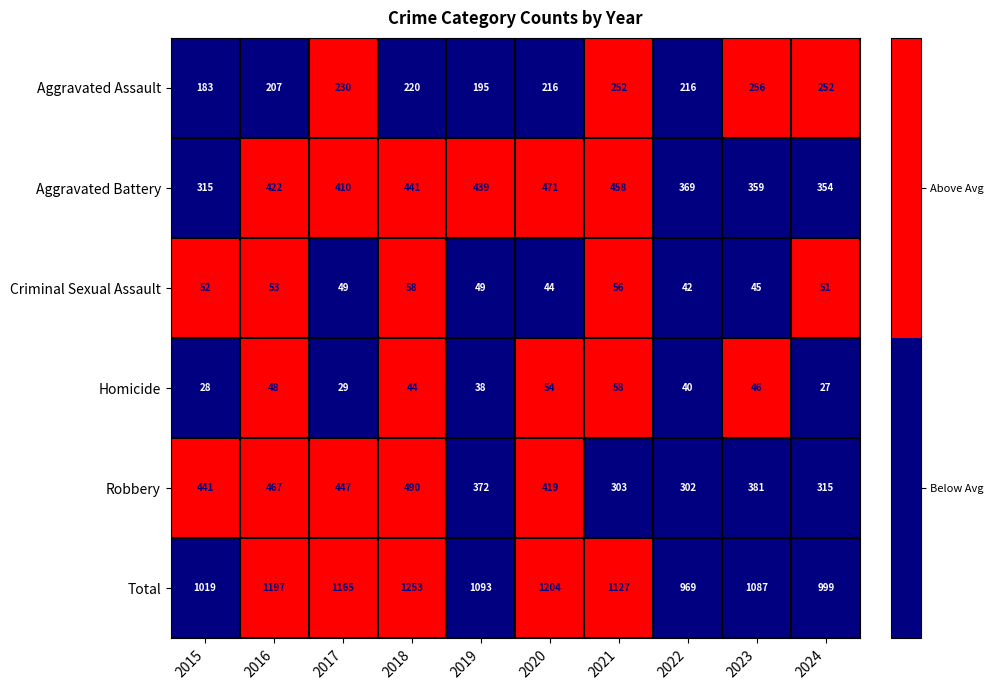

Which series changed the most between 2023 and 2024?

Total